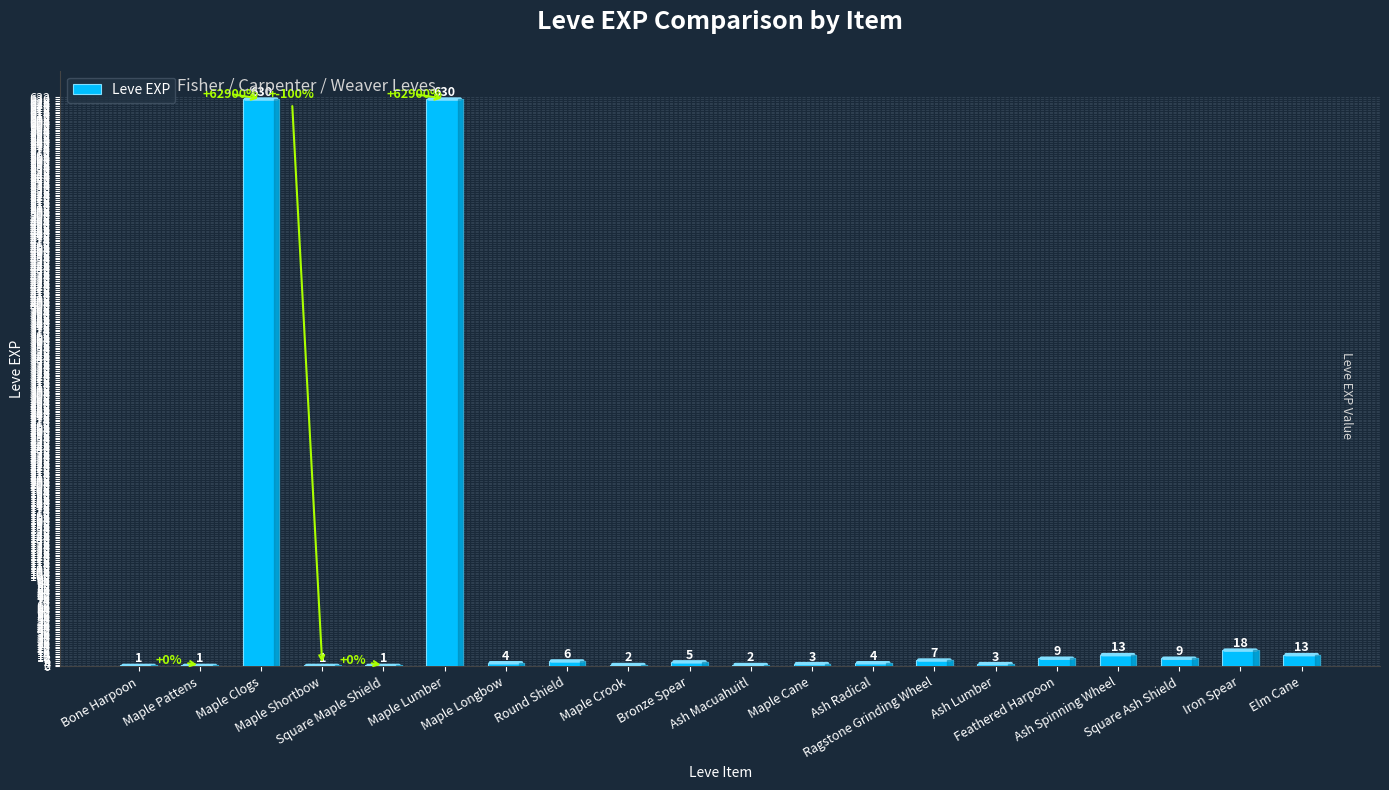

What is the sum of all values?

1362